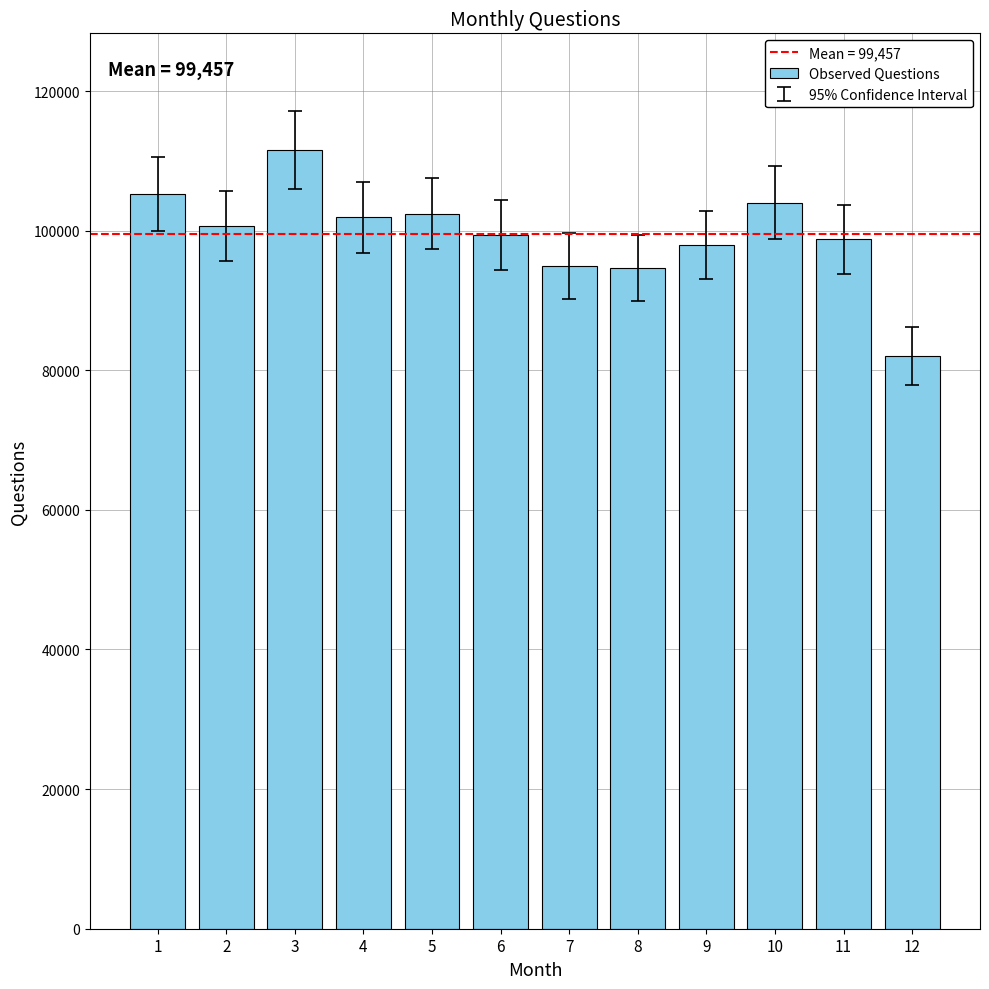

The chart shows a value of 99357 at 6. True or false?

True